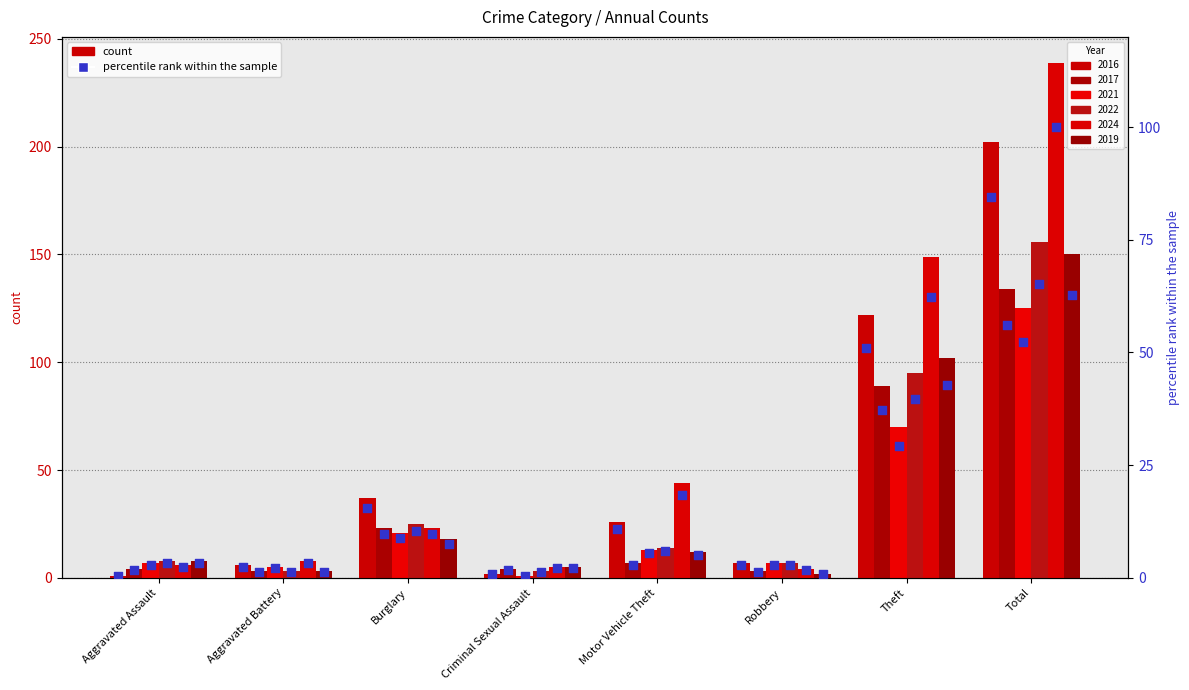

Which series contains the highest Y value?

2024 percentile